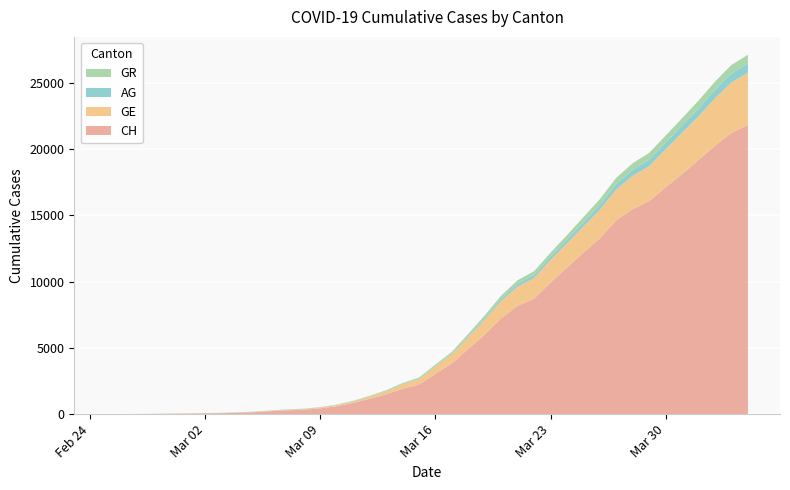

Reading left to right, transcribe all the data shown in this chart.

CH: 2020-02-25=0	2020-02-26=5	2020-02-27=9	2020-02-28=19	2020-02-29=31	2020-03-01=38	2020-03-02=56	2020-03-03=70	2020-03-04=100	2020-03-05=146	2020-03-06=223	2020-03-07=287	2020-03-08=336	2020-03-09=435	2020-03-10=595	2020-03-11=838	2020-03-12=1156	2020-03-13=1493	2020-03-14=1913	2020-03-15=2219	2020-03-16=3047	2020-03-17=3825	2020-03-18=4917	2020-03-19=5989	2020-03-20=7225	2020-03-21=8175	2020-03-22=8709	2020-03-23=9925	2020-03-24=11050	2020-03-25=12186	2020-03-26=13253	2020-03-27=14627	2020-03-28=15457	2020-03-29=16063	2020-03-30=17113	2020-03-31=18105	2020-04-01=19171	2020-04-02=20238	2020-04-03=21220	2020-04-04=21807
GE: 2020-02-25=0	2020-02-26=1	2020-02-27=1	2020-02-28=4	2020-02-29=8	2020-03-01=9	2020-03-02=10	2020-03-03=13	2020-03-04=15	2020-03-05=20	2020-03-06=29	2020-03-07=42	2020-03-08=44	2020-03-09=59	2020-03-10=79	2020-03-11=112	2020-03-12=153	2020-03-13=223	2020-03-14=342	2020-03-15=424	2020-03-16=548	2020-03-17=700	2020-03-18=910	2020-03-19=1138	2020-03-20=1306	2020-03-21=1444	2020-03-22=1548	2020-03-23=1702	2020-03-24=1819	2020-03-25=1958	2020-03-26=2159	2020-03-27=2320	2020-03-28=2526	2020-03-29=2637	2020-03-30=2854	2020-03-31=3108	2020-04-01=3288	2020-04-02=3581	2020-04-03=3792	2020-04-04=3927
AG: 2020-02-25=0	2020-02-26=1	2020-02-27=1	2020-02-28=1	2020-02-29=3	2020-03-01=4	2020-03-02=7	2020-03-03=7	2020-03-04=10	2020-03-05=11	2020-03-06=12	2020-03-07=14	2020-03-08=14	2020-03-09=15	2020-03-10=18	2020-03-11=20	2020-03-12=27	2020-03-13=30	2020-03-14=33	2020-03-15=43	2020-03-16=56	2020-03-17=69	2020-03-18=96	2020-03-19=134	2020-03-20=175	2020-03-21=223	2020-03-22=235	2020-03-23=245	2020-03-24=283	2020-03-25=318	2020-03-26=367	2020-03-27=407	2020-03-28=444	2020-03-29=485	2020-03-30=506	2020-03-31=554	2020-04-01=596	2020-04-02=631	2020-04-03=673	2020-04-04=702
GR: 2020-02-25=0	2020-02-26=2	2020-02-27=2	2020-02-28=6	2020-02-29=6	2020-03-01=6	2020-03-02=9	2020-03-03=9	2020-03-04=12	2020-03-05=14	2020-03-06=16	2020-03-07=17	2020-03-08=18	2020-03-09=18	2020-03-10=22	2020-03-11=31	2020-03-12=43	2020-03-13=53	2020-03-14=56	2020-03-15=71	2020-03-16=84	2020-03-17=101	2020-03-18=128	2020-03-19=182	2020-03-20=226	2020-03-21=258	2020-03-22=284	2020-03-23=300	2020-03-24=343	2020-03-25=393	2020-03-26=433	2020-03-27=474	2020-03-28=495	2020-03-29=519	2020-03-30=535	2020-03-31=547	2020-04-01=592	2020-04-02=622	2020-04-03=649	2020-04-04=657